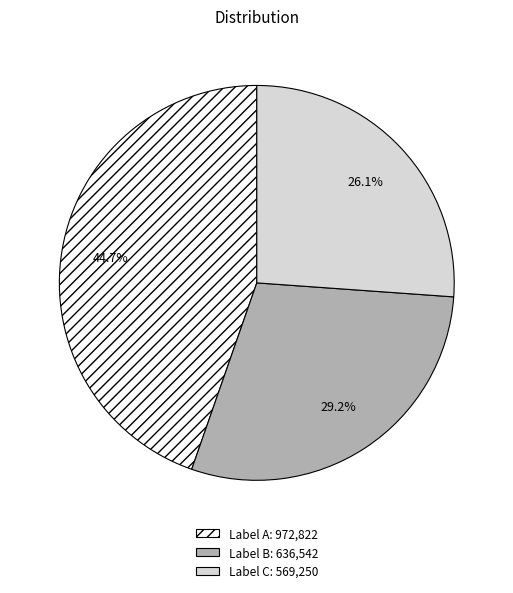

Does Label C: 569,250 account for over 50% of the chart?

No